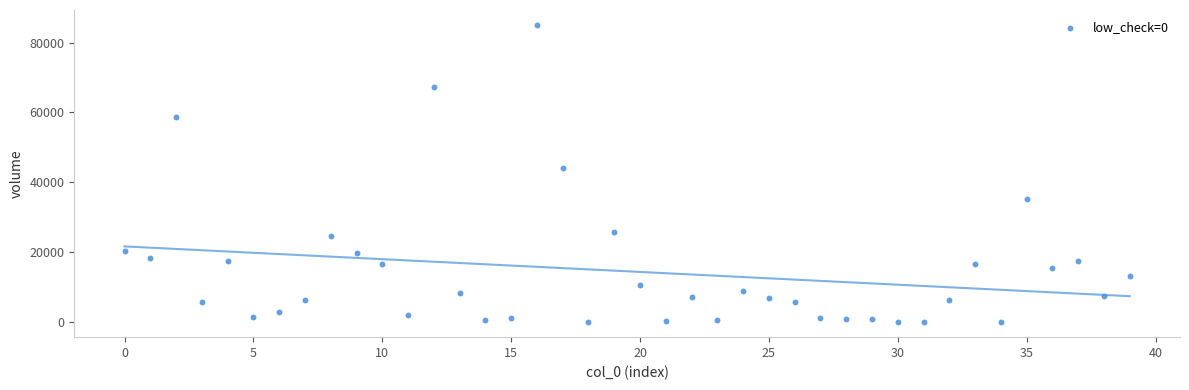

What Y value in the scatter plot is closest to 42525?

44142.5